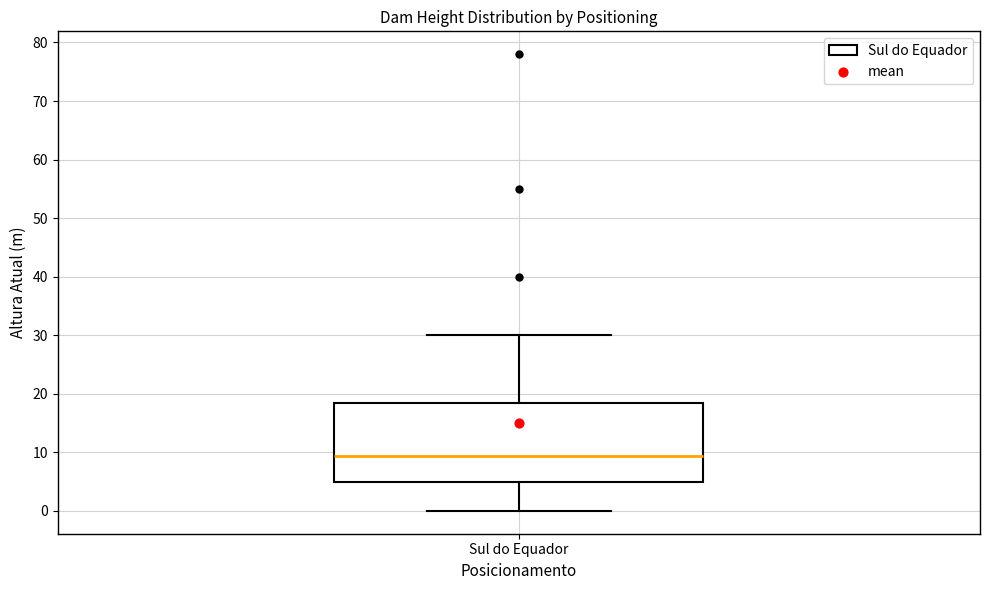

Where does the upper whisker of the box for Sul do Equador end on the y-axis? The values are not printed on the chart, so give them approximately, as read against the axis.

30